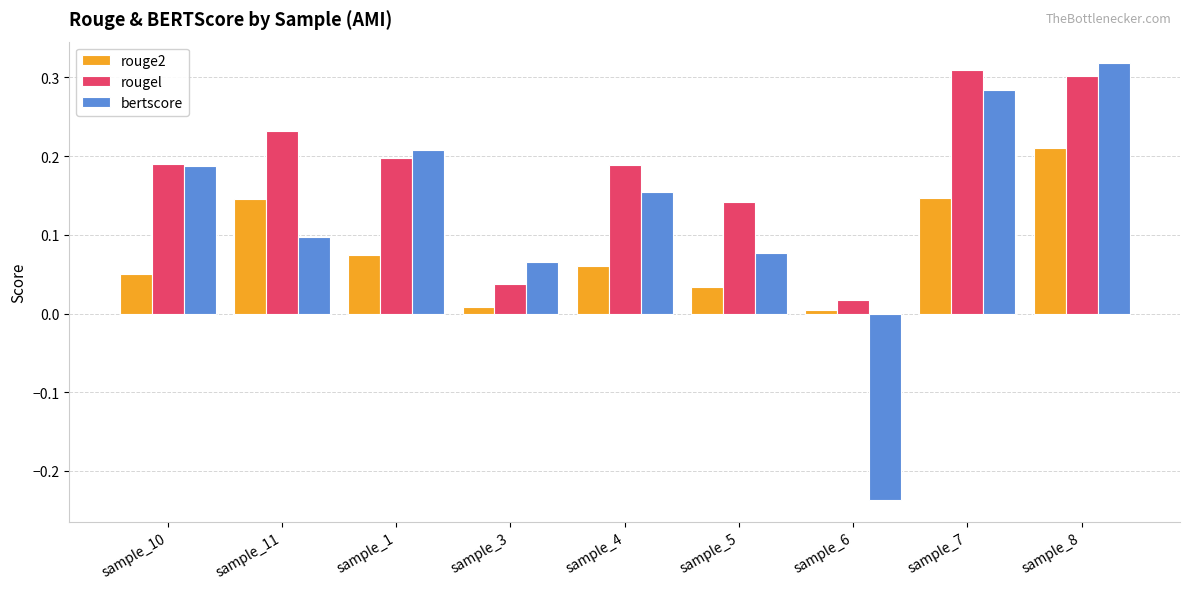

What is the sum of all bertscore values?

1.2